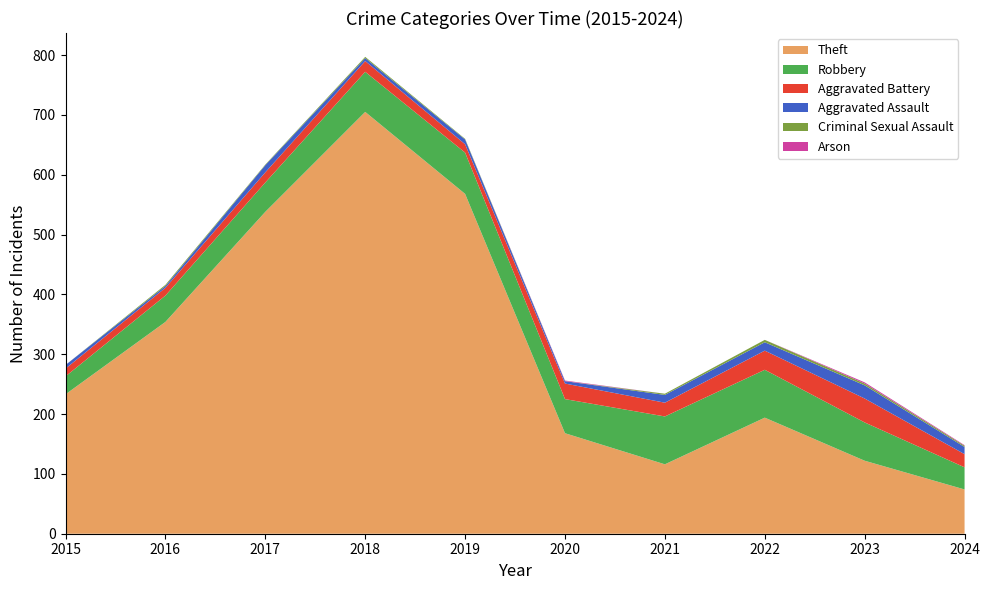

Reading left to right, what are all the values shown in this chart?

Theft: 233	354	538	705	568	168	116	194	122	74
Robbery: 30	44	49	67	69	57	80	80	64	37
Aggravated Battery: 13	13	17	18	14	26	23	32	40	22
Aggravated Assault: 6	3	12	5	8	4	13	14	22	12
Criminal Sexual Assault: 0	2	1	2	1	0	2	4	3	2
Arson: 0	0	0	0	0	1	0	0	2	1